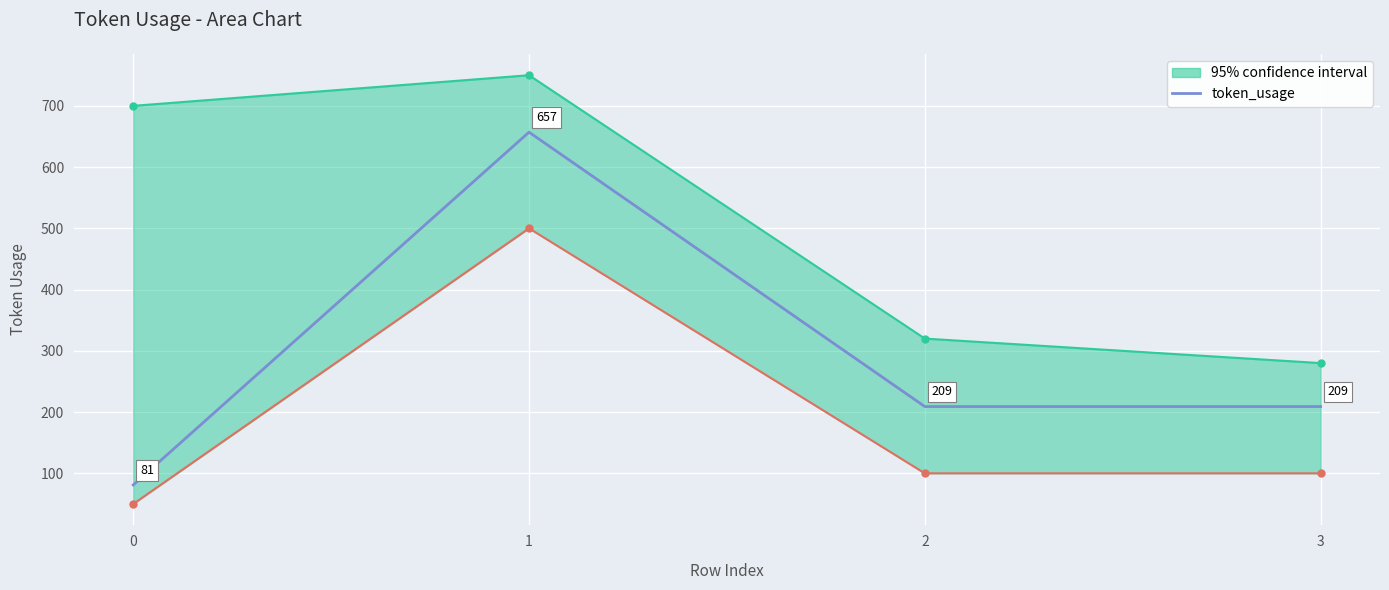

How many lines are shown in the chart?

1